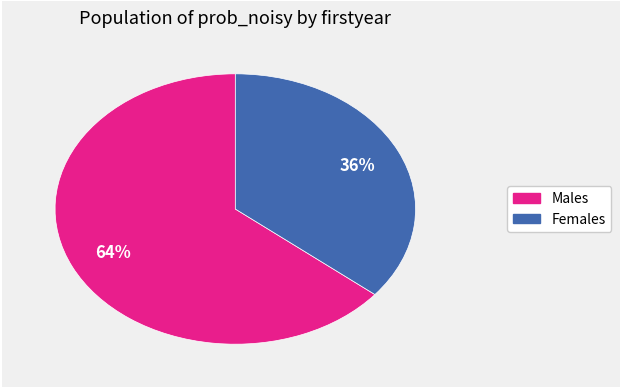

Is there a majority slice in this chart?

Yes